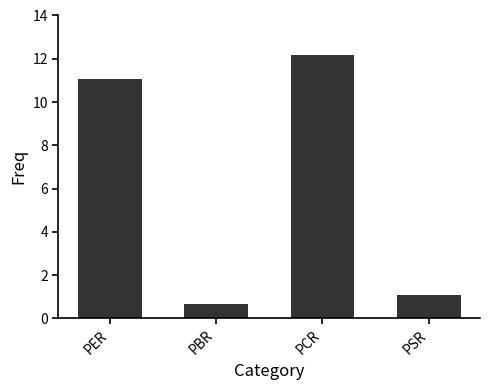

Are the bars horizontal?

No